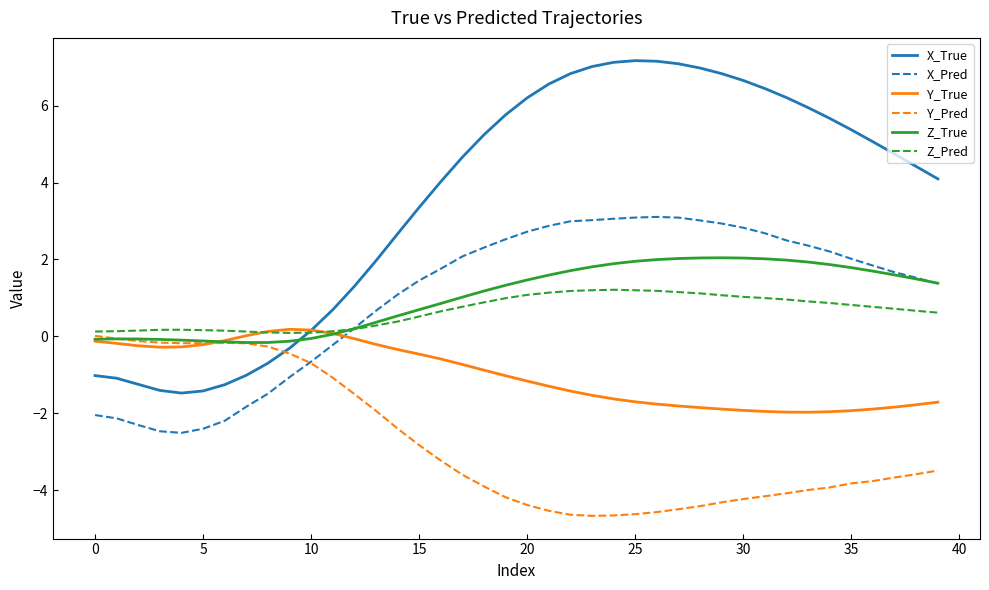

What is the highest value of the Z_True series?

2.0